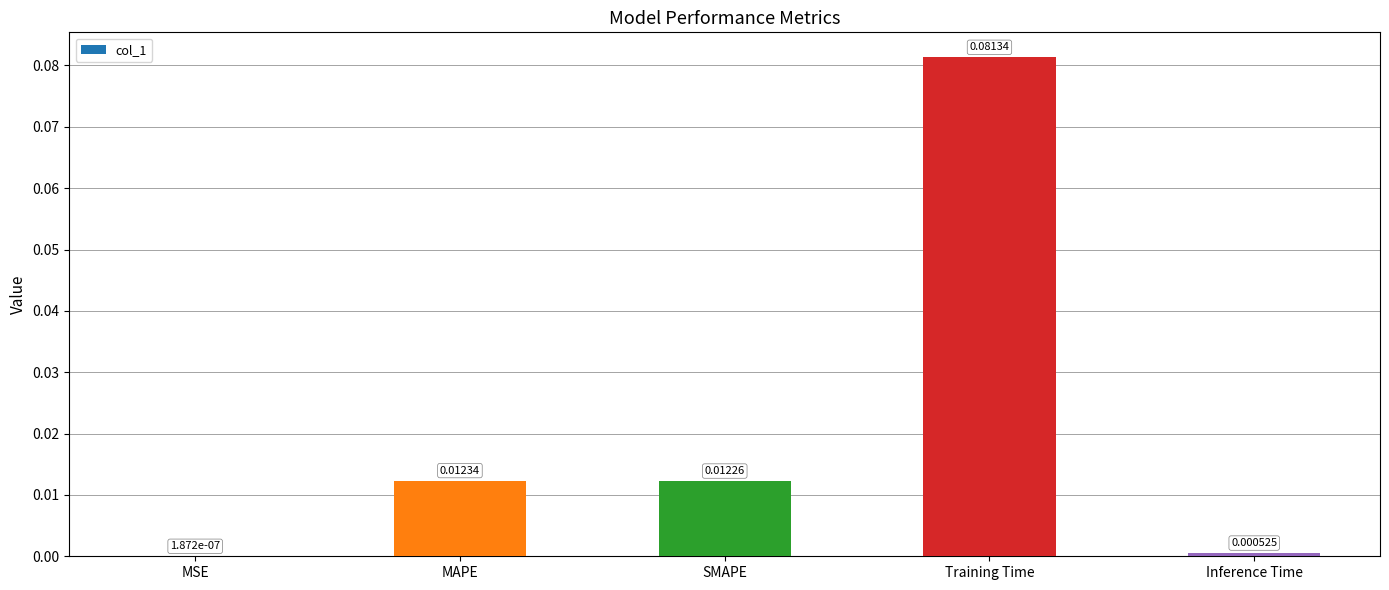

Between MSE and MAPE, which is larger?

MAPE